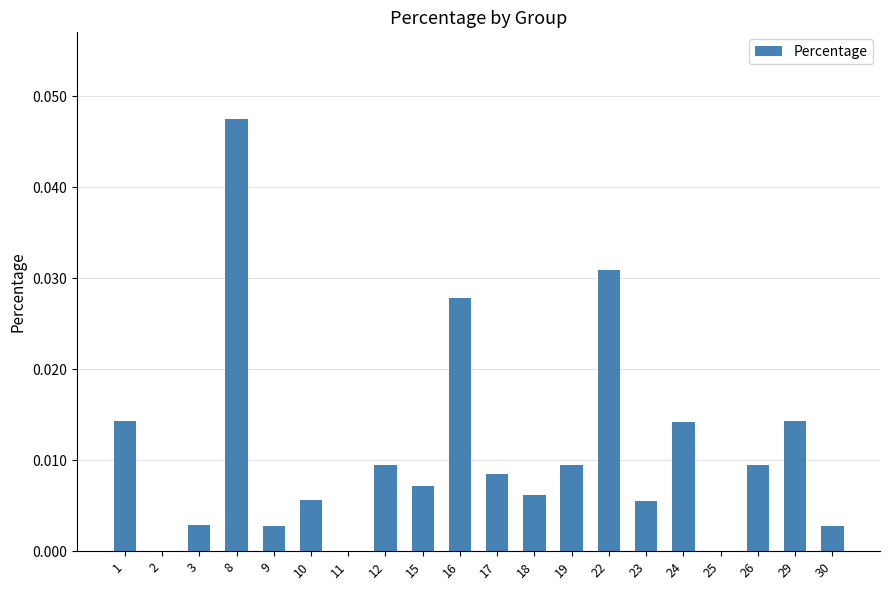

Between 26 and 25, which is larger?

26